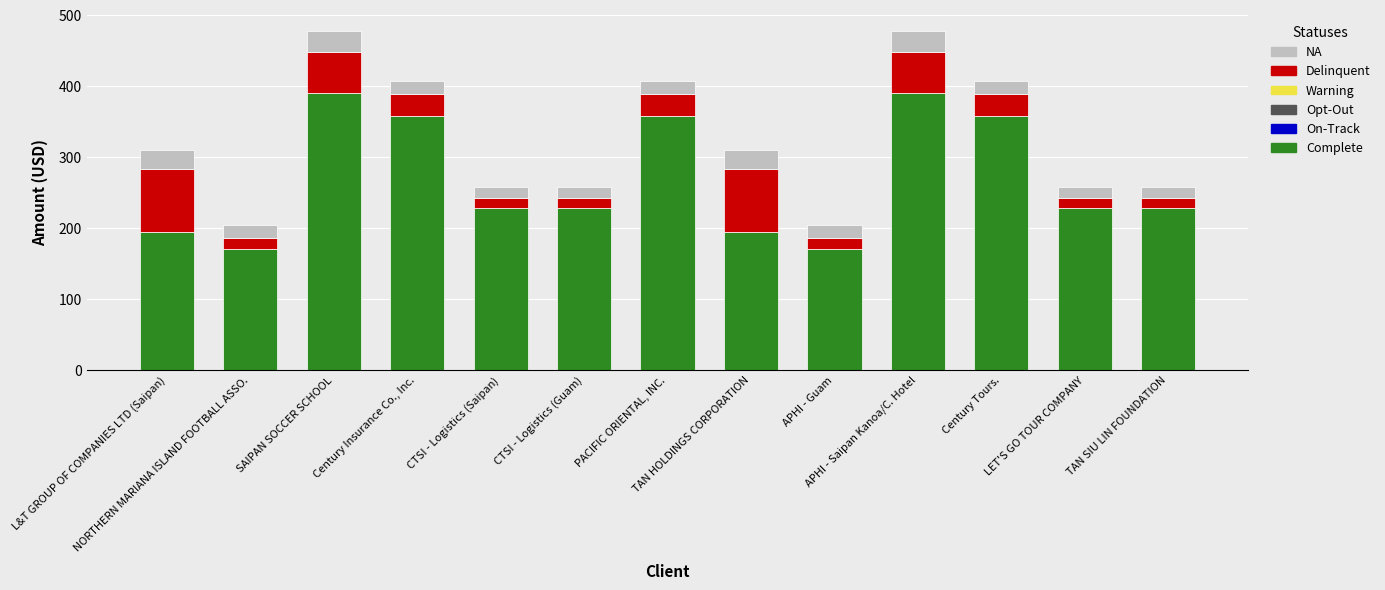

What is the difference between the maximum and minimum values in the Complete series?

220.6